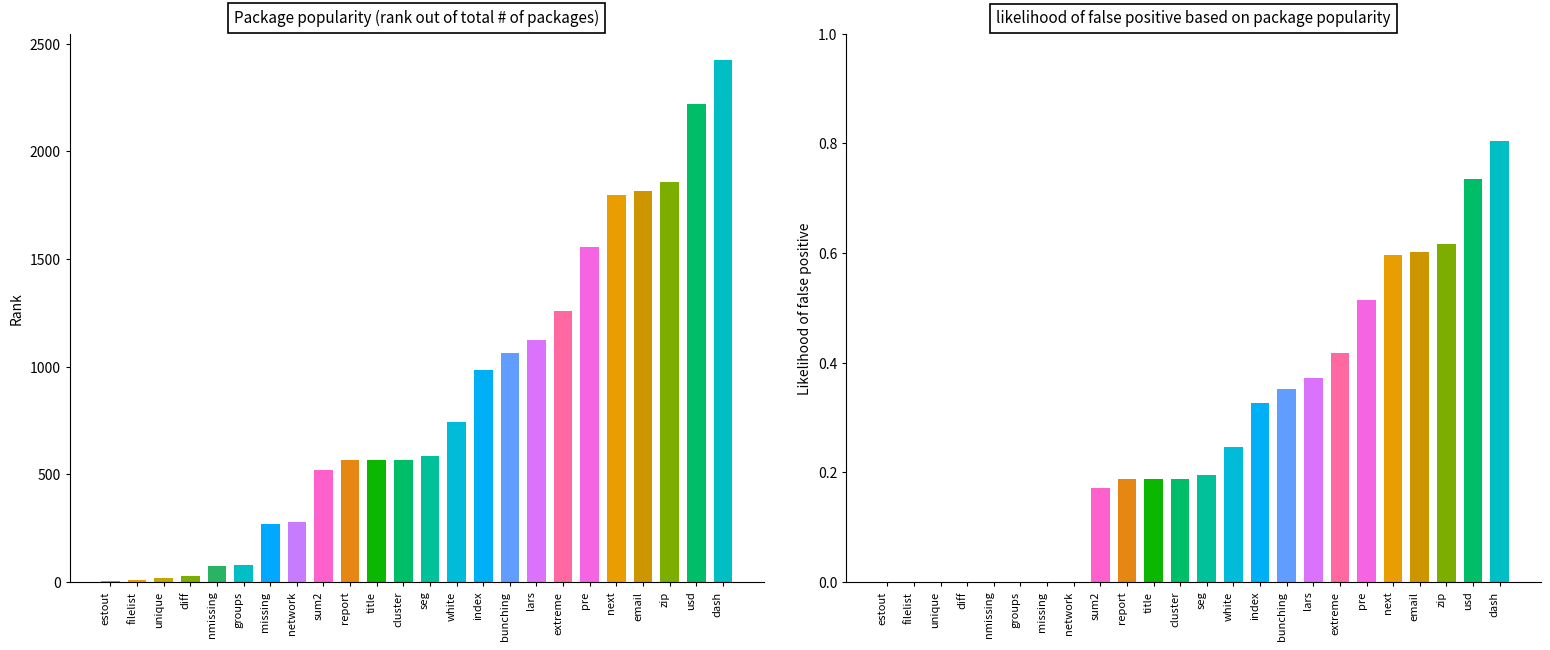

Which series changed the most between missing and network?

Package popularity (rank out of total # of packages)